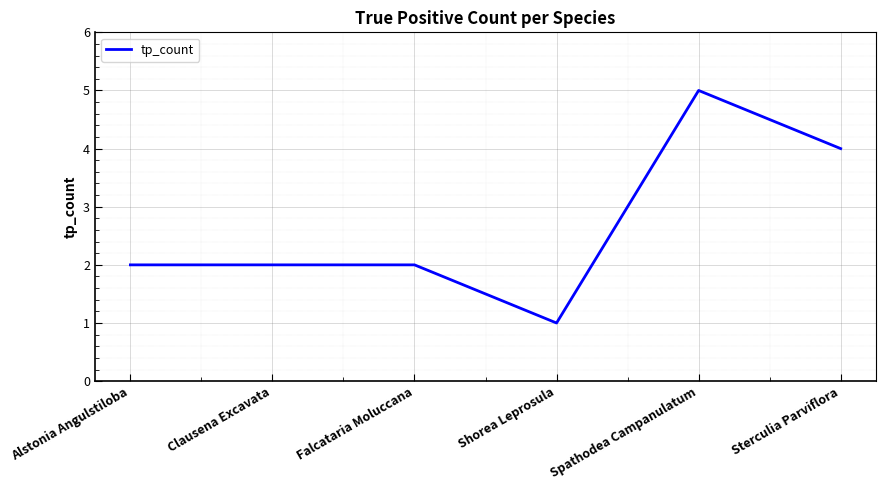

What position from the left is Spathodea Campanulatum?

5